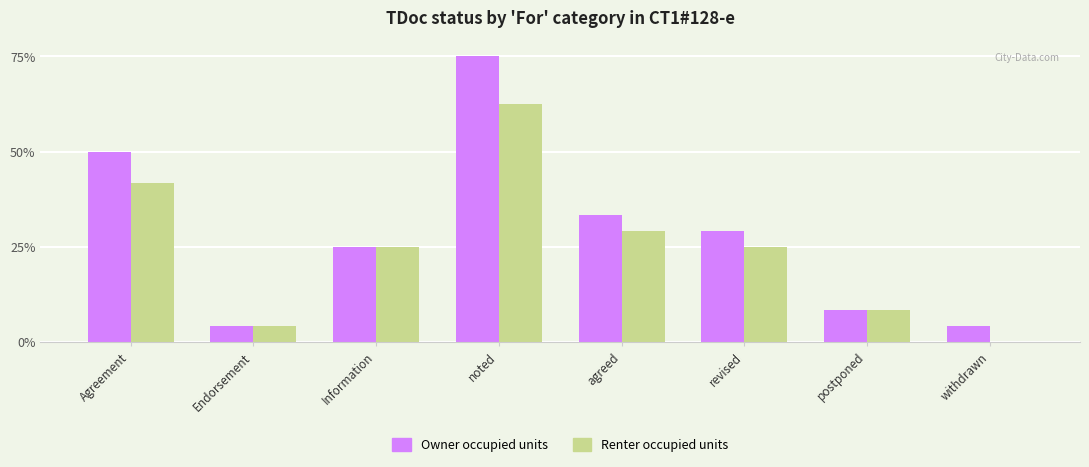

What is the total value across all series at Agreement?

91.7